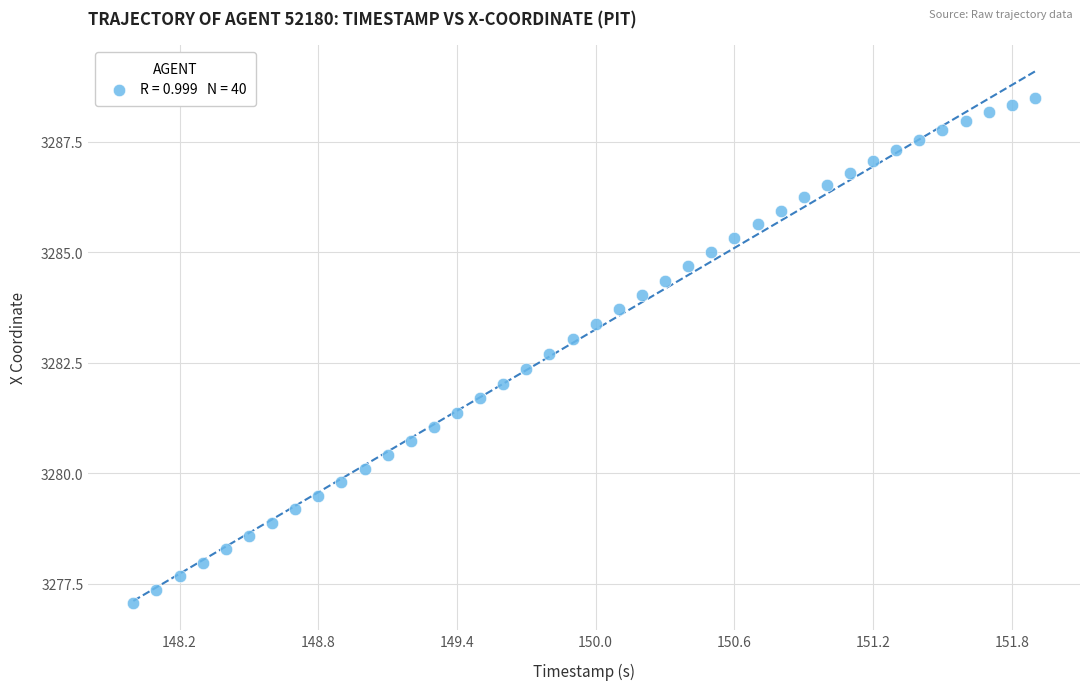

What is the range of Y values (max minus min)?

11.4